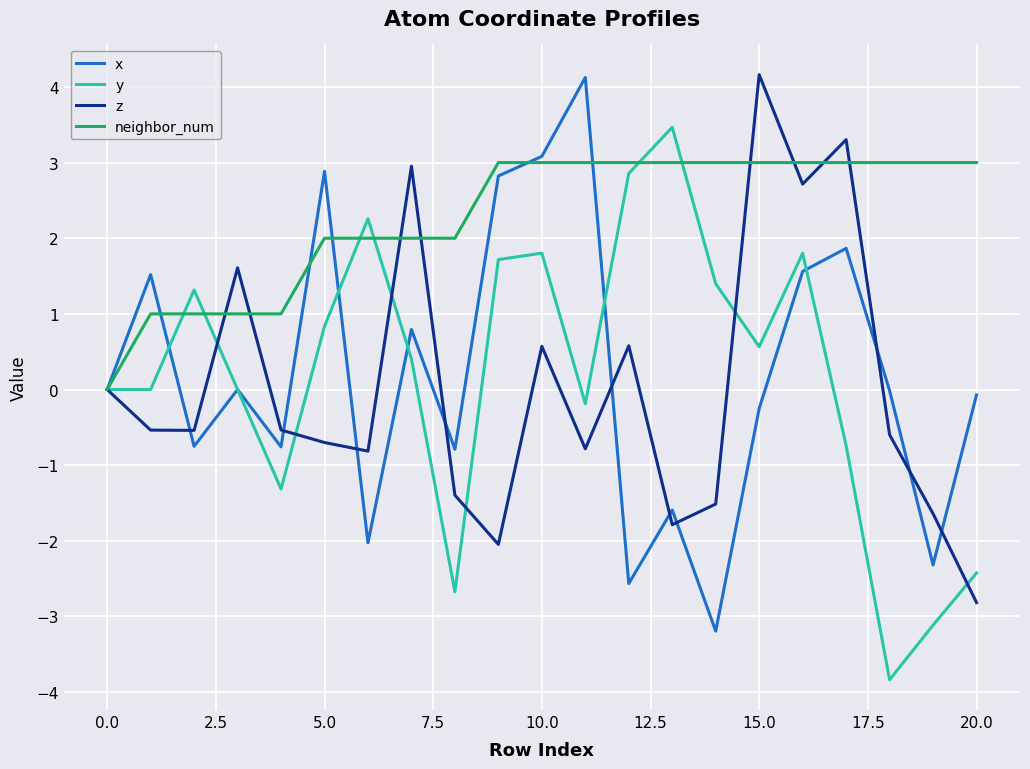

What is the maximum value for x?

4.1